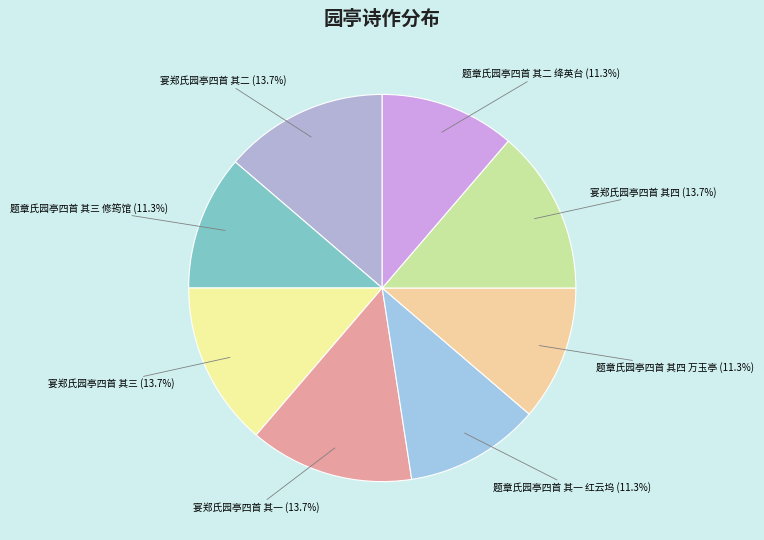

Count the number of slices in the pie.

8